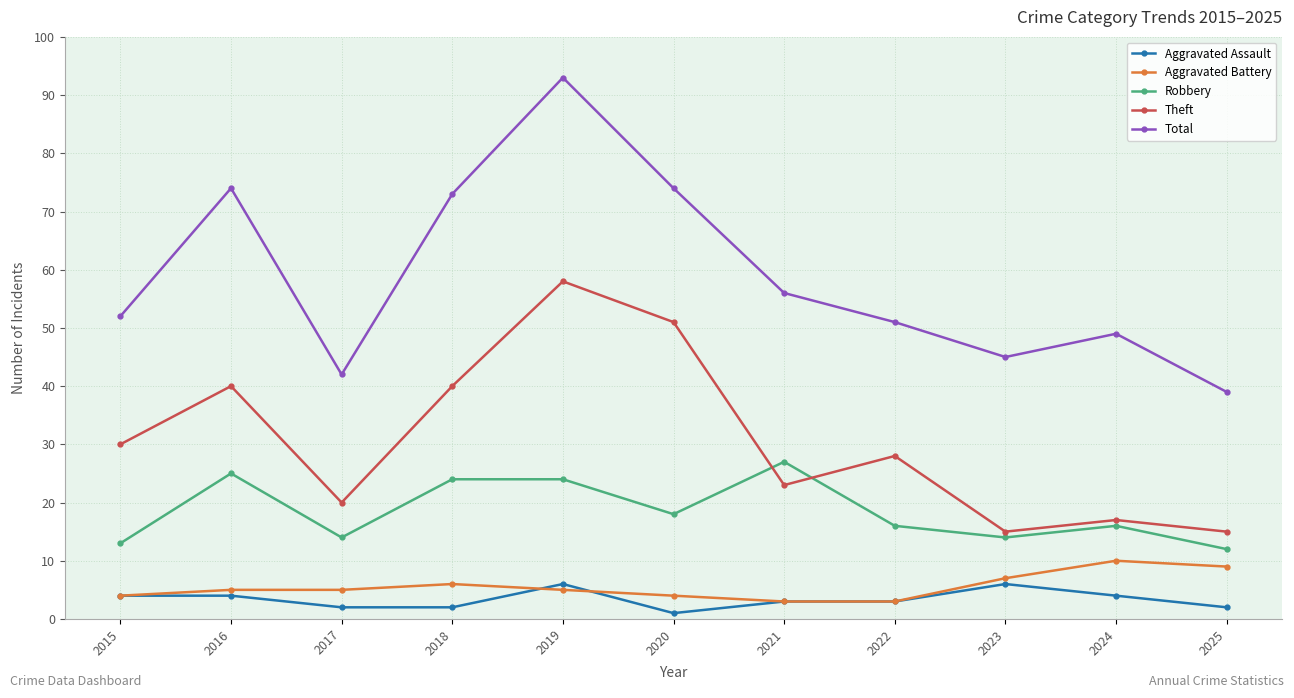

True or false: Robbery has a value of 11 at 2022.

False